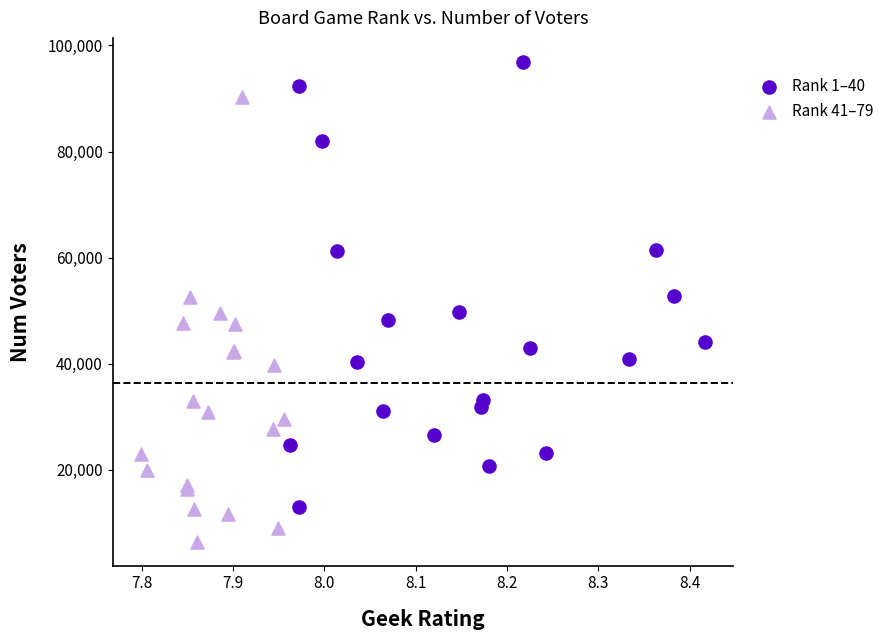

Which series contains the highest Y value?

Rank 1–40